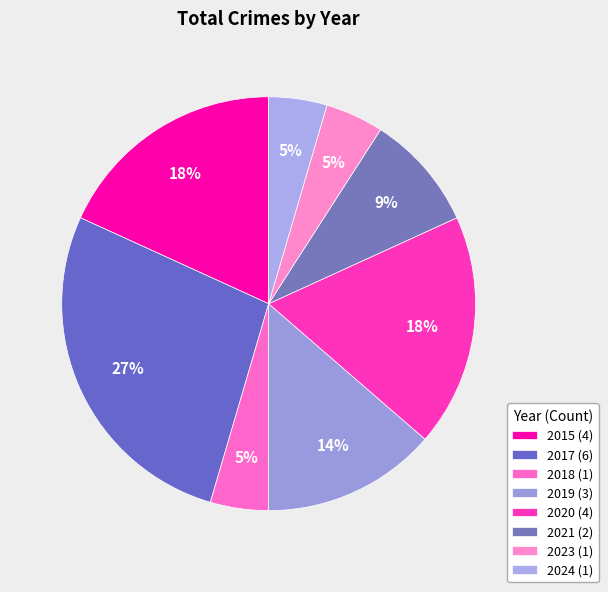

How many segments does this pie chart have?

8